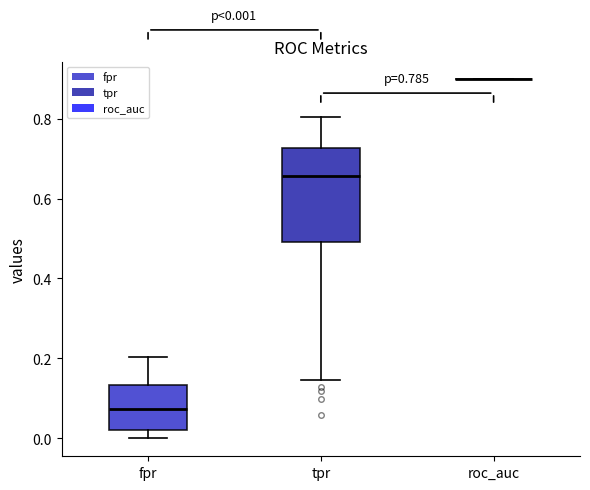

Which box is the tallest, from its lower edge to its upper edge?

tpr